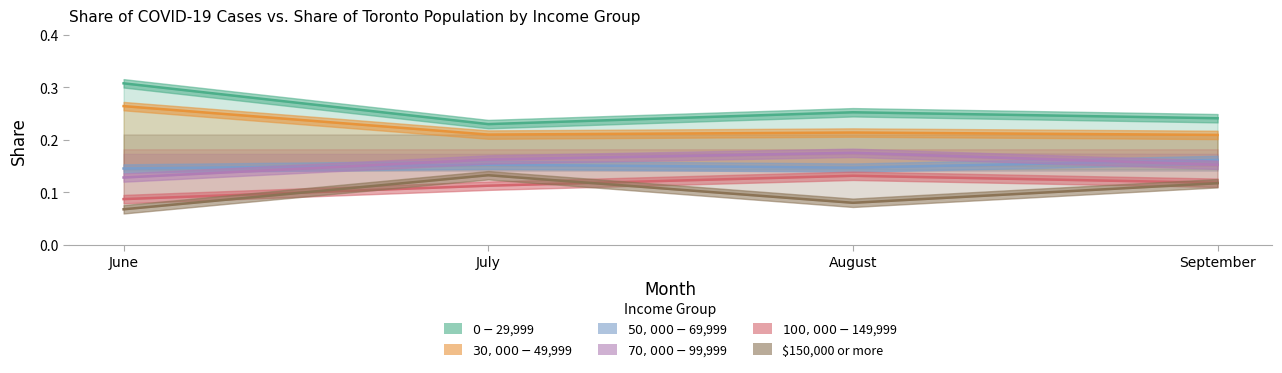

What is the approximate value of $150,000 or more at July?

0.1